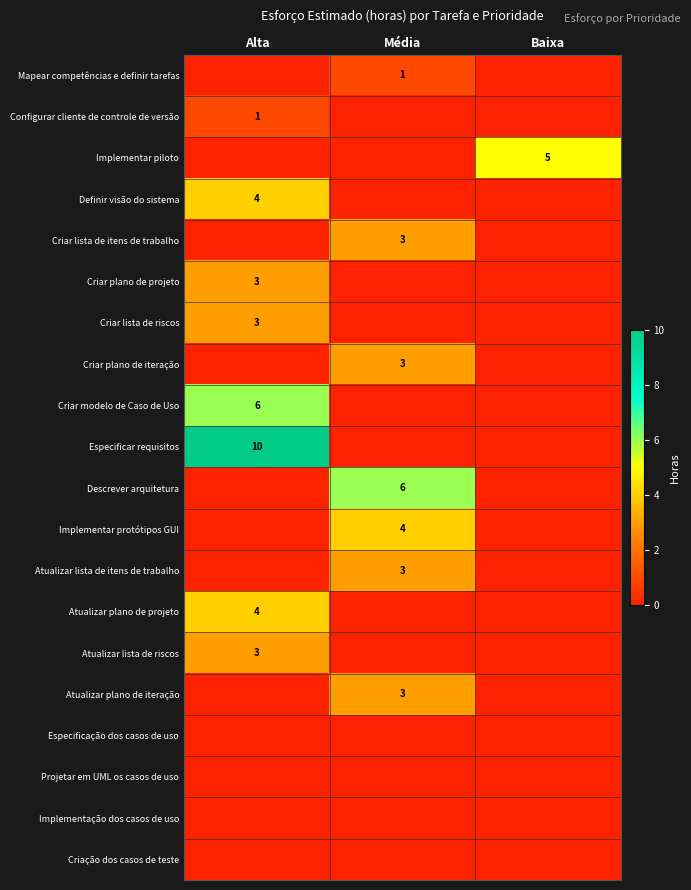

What is the difference between the highest and lowest values at Baixa?

5